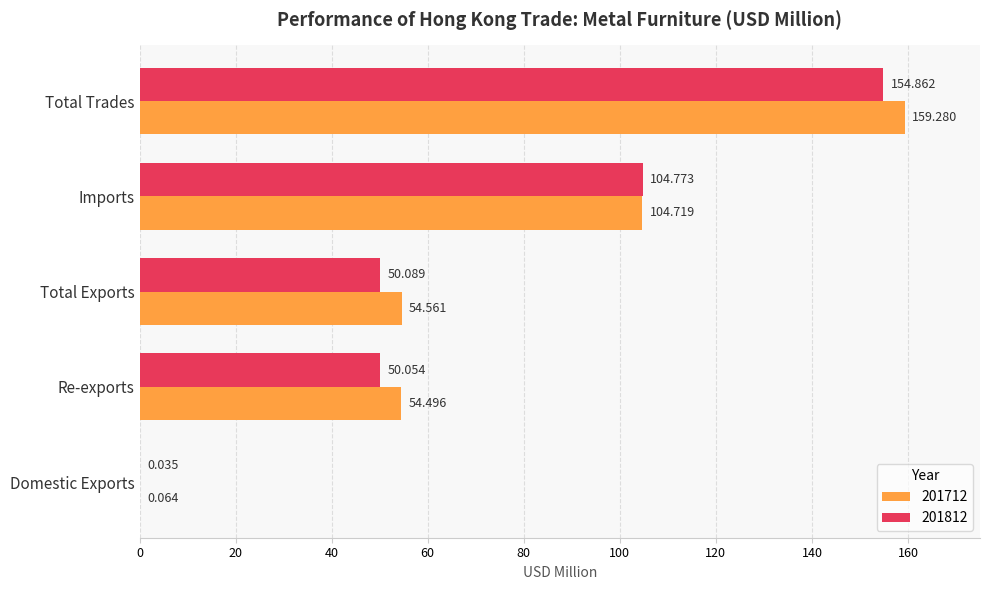

What are all the series names shown in the legend?

201712, 201812